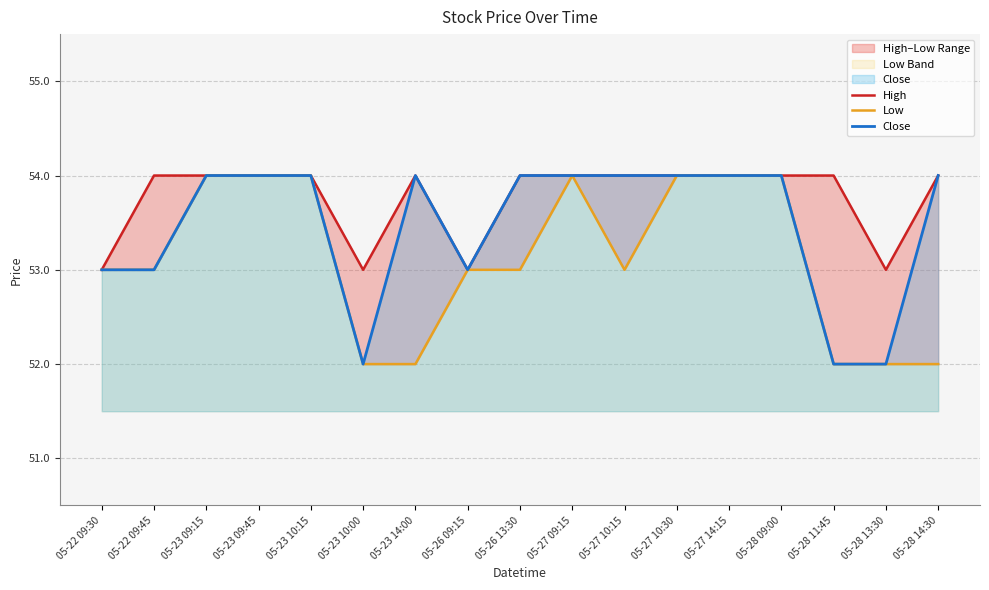

Reading right to left, extract all data points from this chart.

High: 05-28 14:30=54	05-28 13:30=53	05-28 11:45=54	05-28 09:00=54	05-27 14:15=54	05-27 10:30=54	05-27 10:15=54	05-27 09:15=54	05-26 13:30=54	05-26 09:15=53	05-23 14:00=54	05-23 10:00=53	05-23 10:15=54	05-23 09:45=54	05-23 09:15=54	05-22 09:45=54	05-22 09:30=53
Low: 05-28 14:30=52	05-28 13:30=52	05-28 11:45=52	05-28 09:00=54	05-27 14:15=54	05-27 10:30=54	05-27 10:15=53	05-27 09:15=54	05-26 13:30=53	05-26 09:15=53	05-23 14:00=52	05-23 10:00=52	05-23 10:15=54	05-23 09:45=54	05-23 09:15=54	05-22 09:45=53	05-22 09:30=53
Close: 05-28 14:30=54	05-28 13:30=52	05-28 11:45=52	05-28 09:00=54	05-27 14:15=54	05-27 10:30=54	05-27 10:15=54	05-27 09:15=54	05-26 13:30=54	05-26 09:15=53	05-23 14:00=54	05-23 10:00=52	05-23 10:15=54	05-23 09:45=54	05-23 09:15=54	05-22 09:45=53	05-22 09:30=53